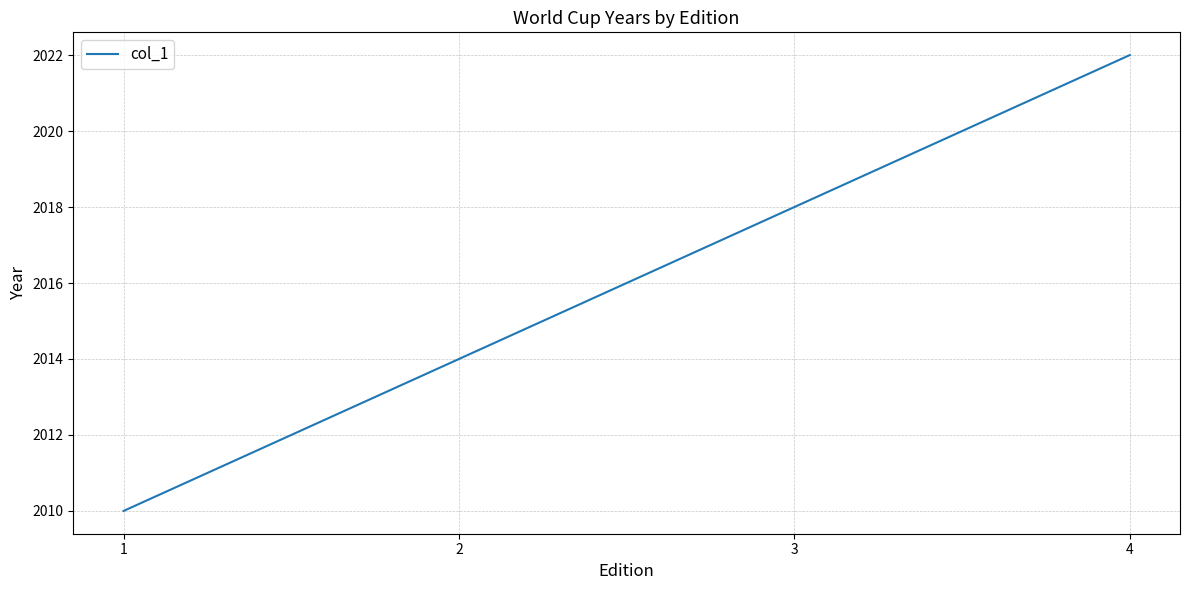

Is it true that the value at 2 is 2014?

True